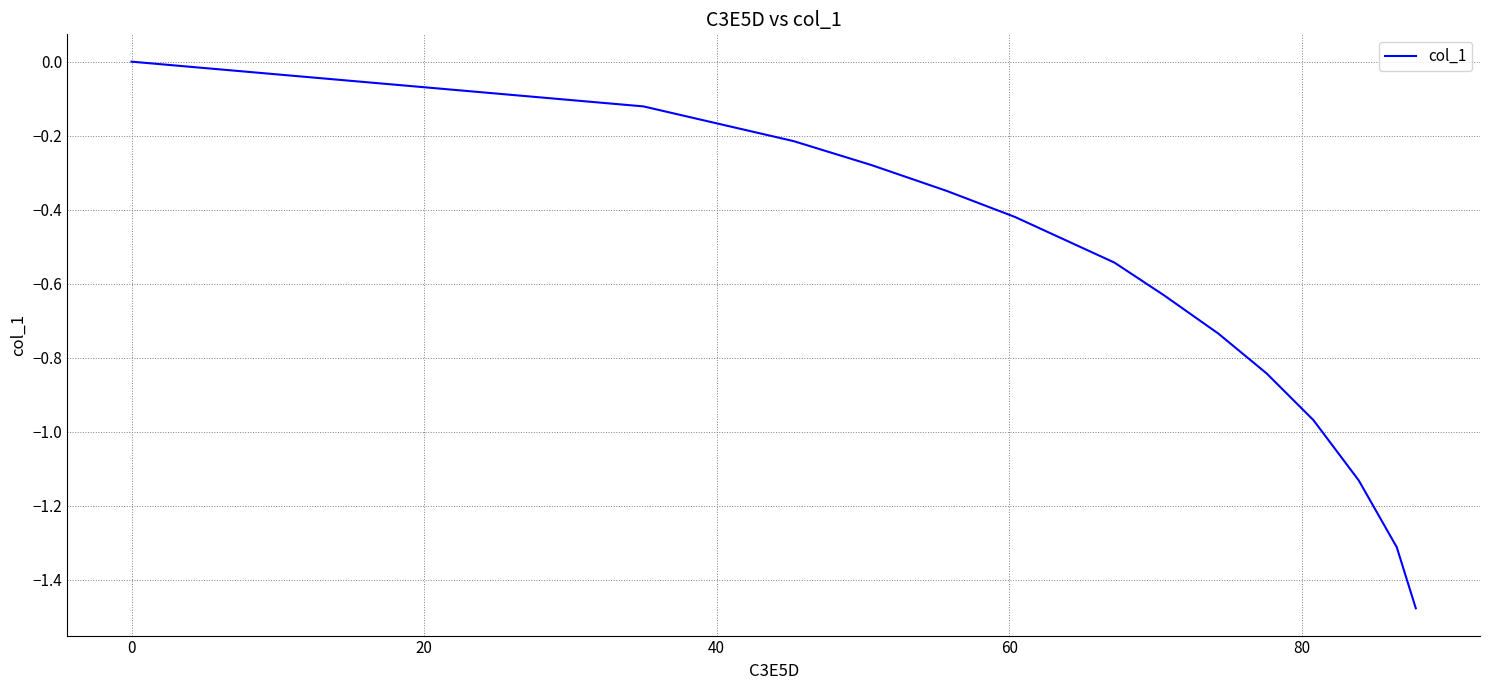

How many lines are shown in the chart?

1